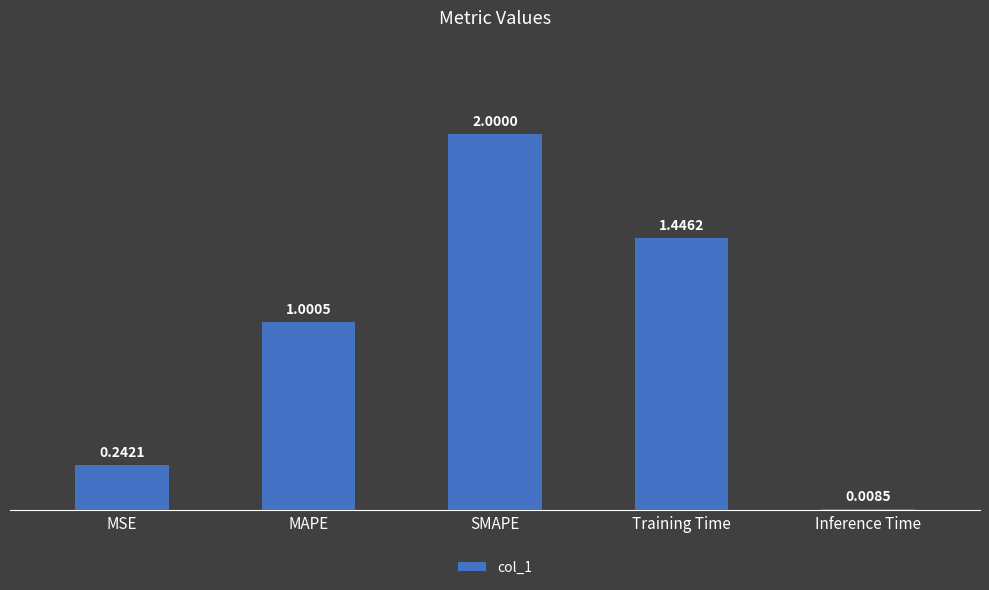

Where does the data first go above 1?

MAPE